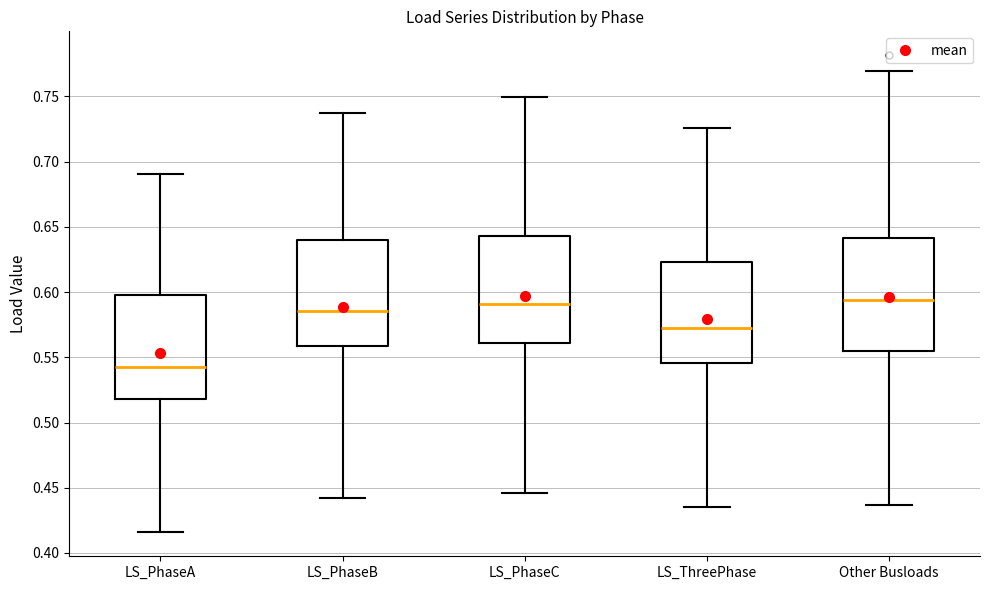

Reading left to right, transcribe this box plot: for each box, give where its median line is, the range the box spans, and where its two whiskers end, as read against the y-axis. The values are not printed on the chart, so give them approximately, as read against the axis.

LS_PhaseA: median 0.540, box 0.520 to 0.600, whiskers 0.415 to 0.690
LS_PhaseB: median 0.585, box 0.560 to 0.640, whiskers 0.440 to 0.735
LS_PhaseC: median 0.590, box 0.560 to 0.645, whiskers 0.445 to 0.750
LS_ThreePhase: median 0.575, box 0.545 to 0.625, whiskers 0.435 to 0.725
Other Busloads: median 0.595, box 0.555 to 0.640, whiskers 0.435 to 0.770